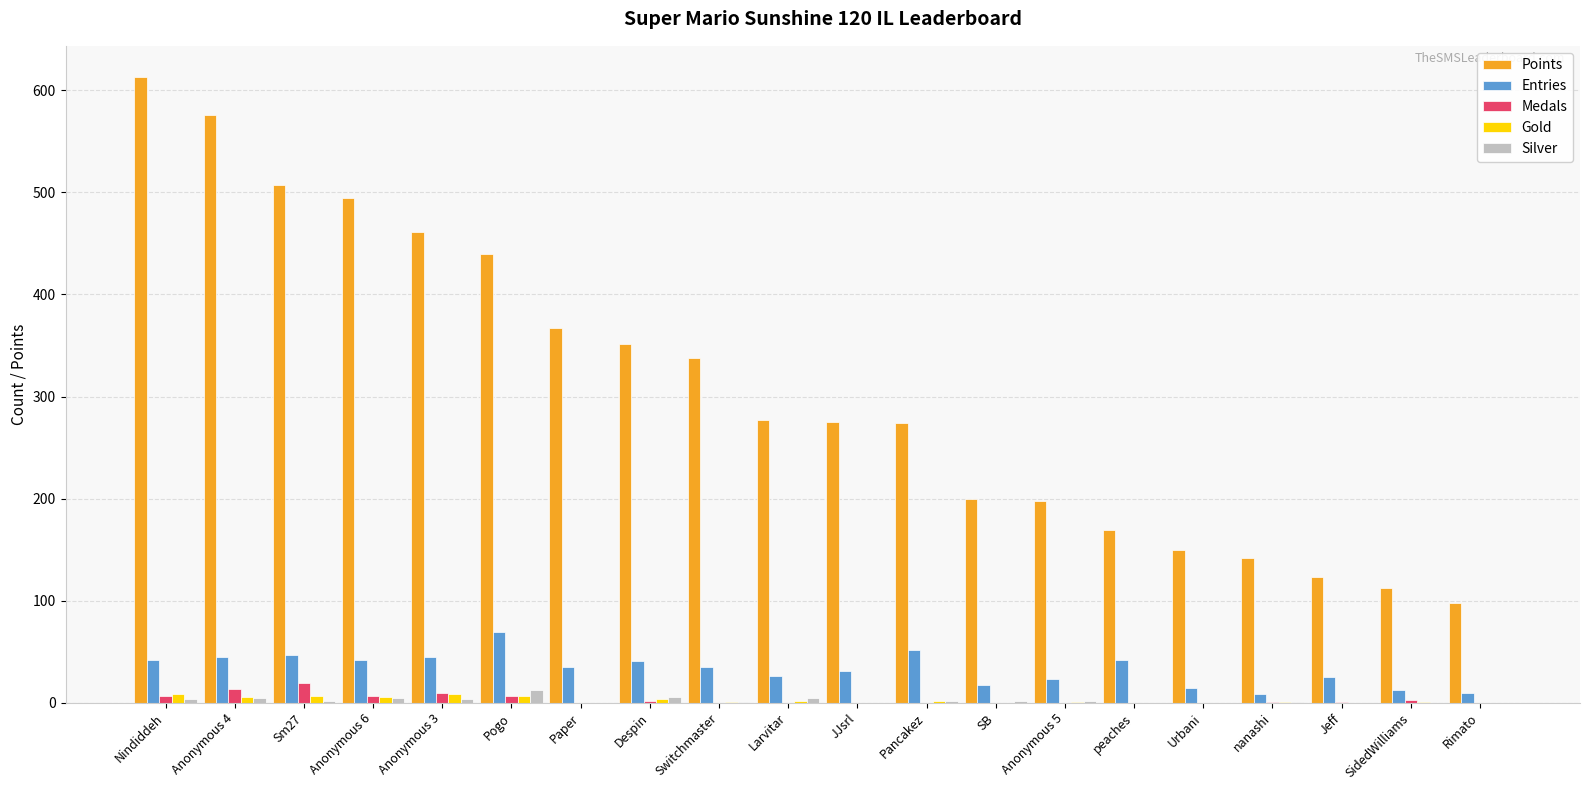

Is the value of Gold at Anonymous 4 greater than the value of Entries at Sm27?

No